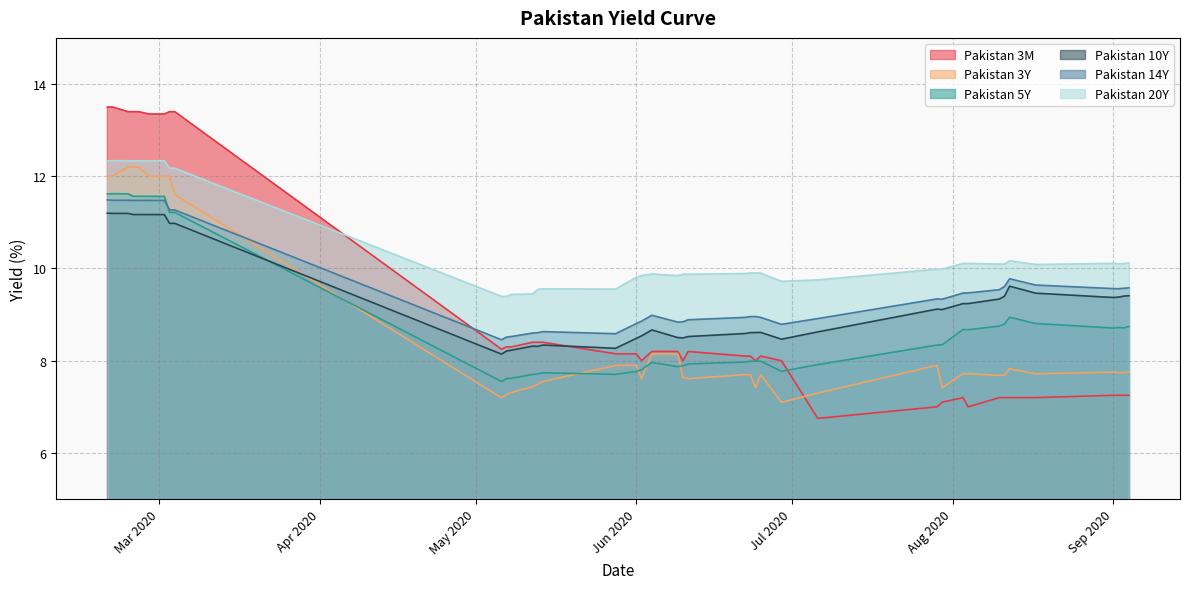

What is the minimum value shown in the chart?

6.8